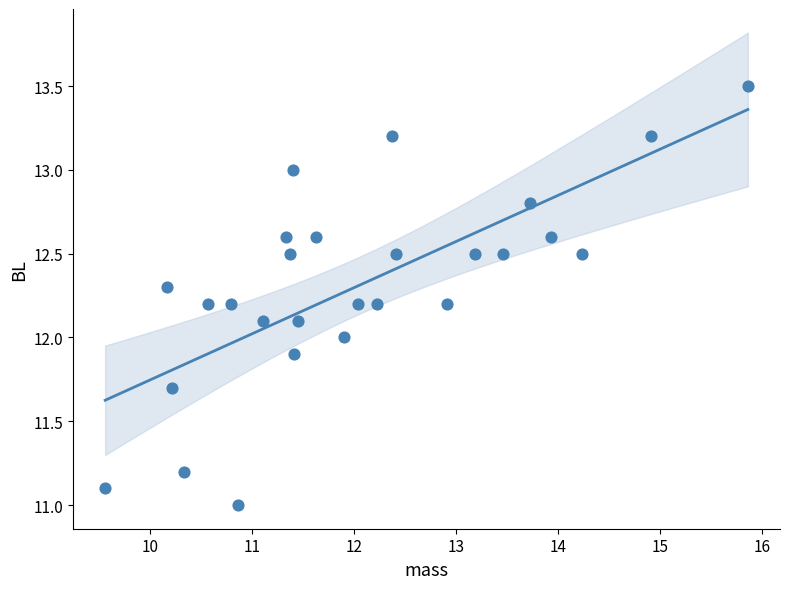

What is the range of X values (max minus min)?

6.3